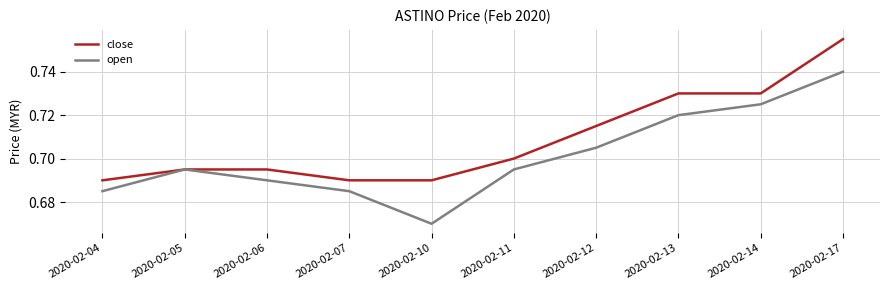

Rank the series by their maximum value, from lowest to highest.

open, close